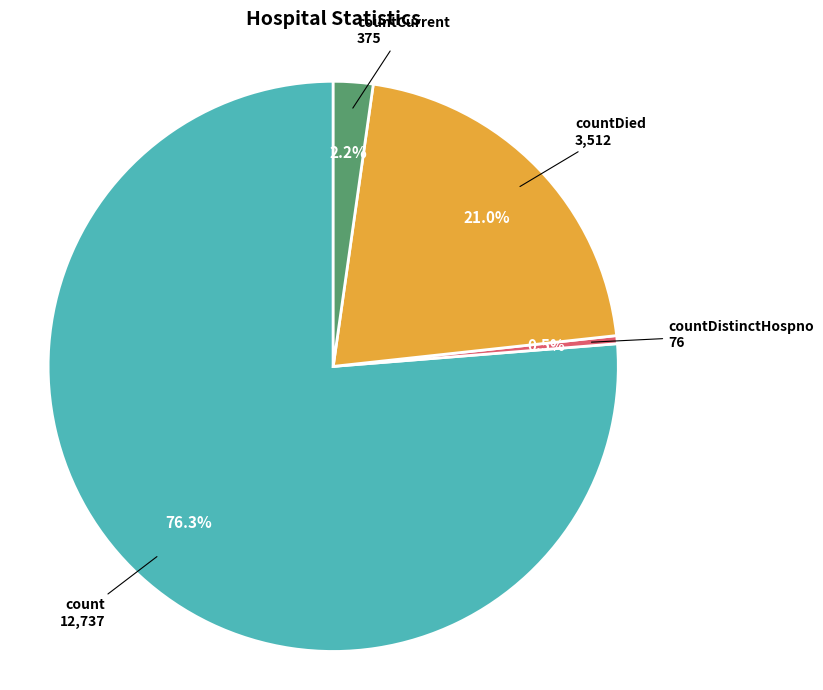

Between countCurrent and countDied, which is larger?

countDied